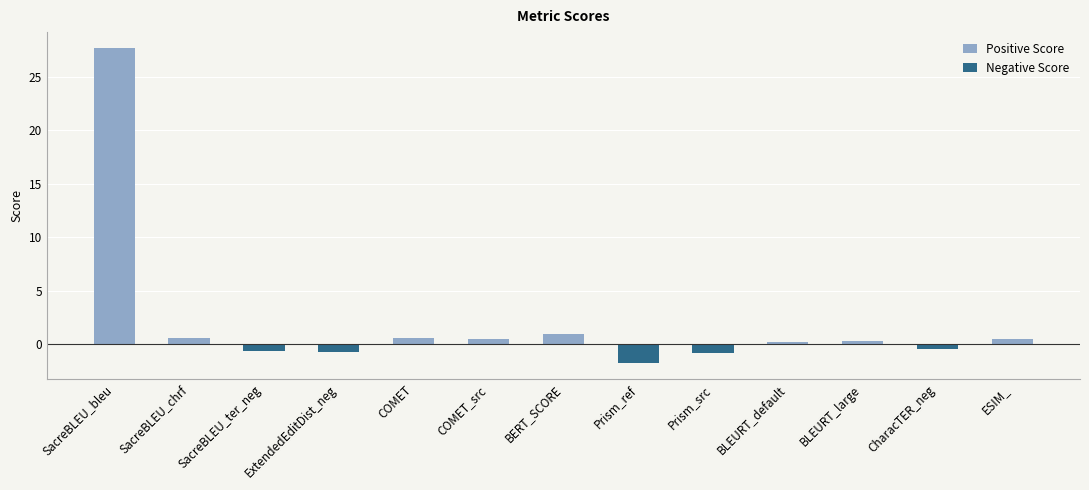

Is it true that Positive Score equals 0.2 at ESIM_?

False